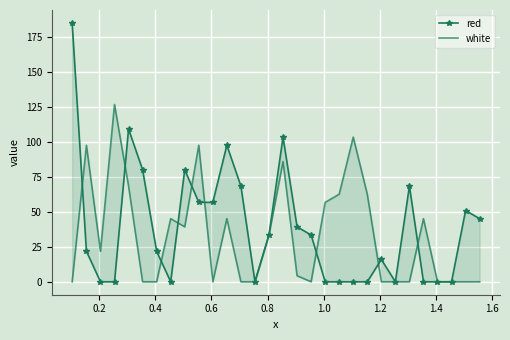

How many intersections are there between red and white?

9